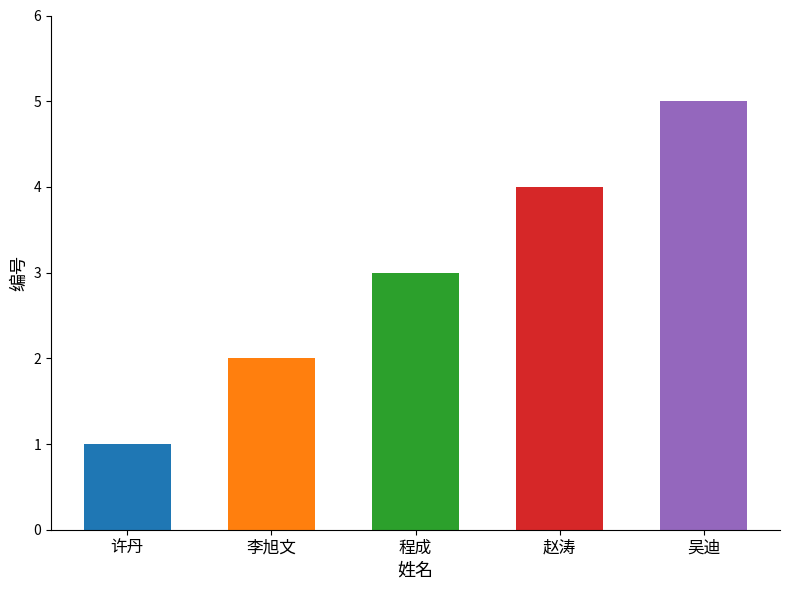

How many values are below 3?

2